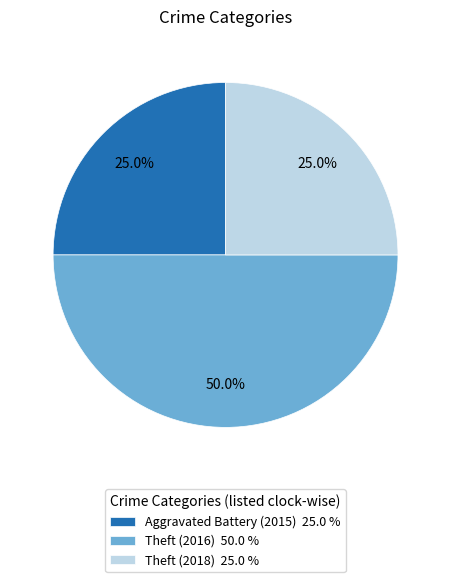

Between Theft (2016) and Theft (2018), which is larger?

Theft (2016)